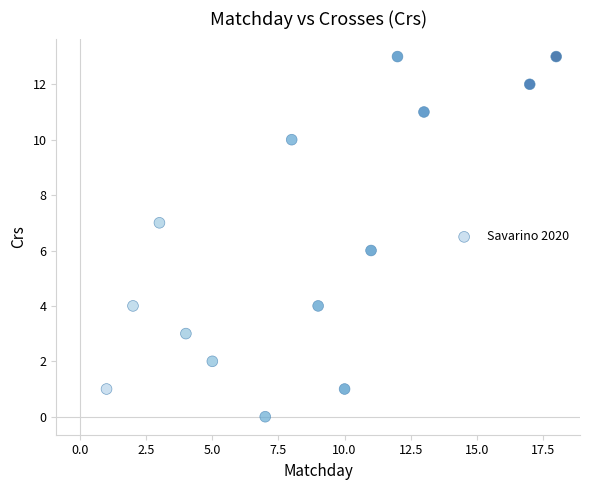

What is the range of X values (max minus min)?

17